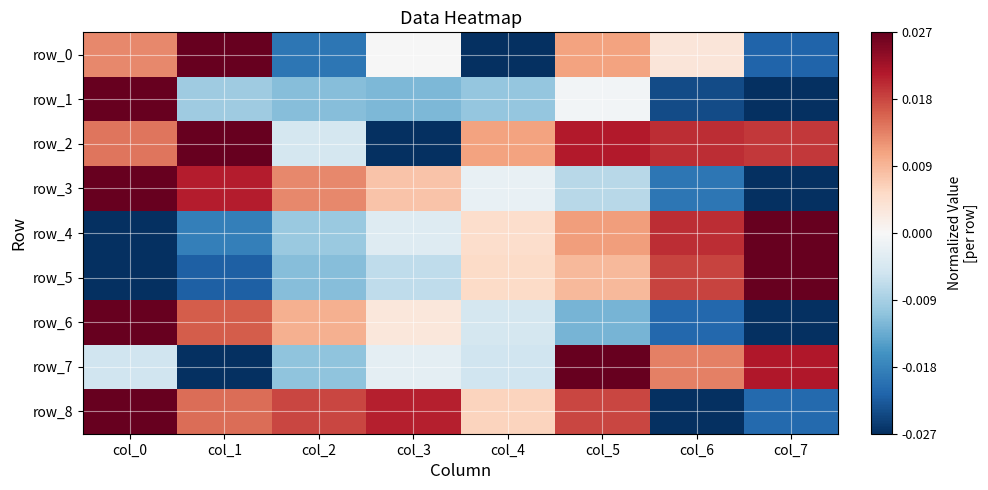

Reading left to right, list all the values displayed in this chart.

row_0: col_0=0.5	col_1=1.0	col_2=-0.7	col_3=-0.0	col_4=-1.0	col_5=0.4	col_6=0.1	col_7=-0.8
row_1: col_0=1.0	col_1=-0.4	col_2=-0.4	col_3=-0.5	col_4=-0.4	col_5=-0.0	col_6=-0.9	col_7=-1.0
row_2: col_0=0.5	col_1=1.0	col_2=-0.2	col_3=-1.0	col_4=0.4	col_5=0.8	col_6=0.7	col_7=0.7
row_3: col_0=1.0	col_1=0.8	col_2=0.5	col_3=0.3	col_4=-0.1	col_5=-0.3	col_6=-0.7	col_7=-1.0
row_4: col_0=-1.0	col_1=-0.7	col_2=-0.4	col_3=-0.1	col_4=0.2	col_5=0.4	col_6=0.7	col_7=1.0
row_5: col_0=-1.0	col_1=-0.8	col_2=-0.4	col_3=-0.3	col_4=0.2	col_5=0.3	col_6=0.7	col_7=1.0
row_6: col_0=1.0	col_1=0.6	col_2=0.4	col_3=0.1	col_4=-0.2	col_5=-0.5	col_6=-0.8	col_7=-1.0
row_7: col_0=-0.2	col_1=-1.0	col_2=-0.4	col_3=-0.1	col_4=-0.2	col_5=1.0	col_6=0.5	col_7=0.8
row_8: col_0=1.0	col_1=0.6	col_2=0.7	col_3=0.8	col_4=0.2	col_5=0.7	col_6=-1.0	col_7=-0.8